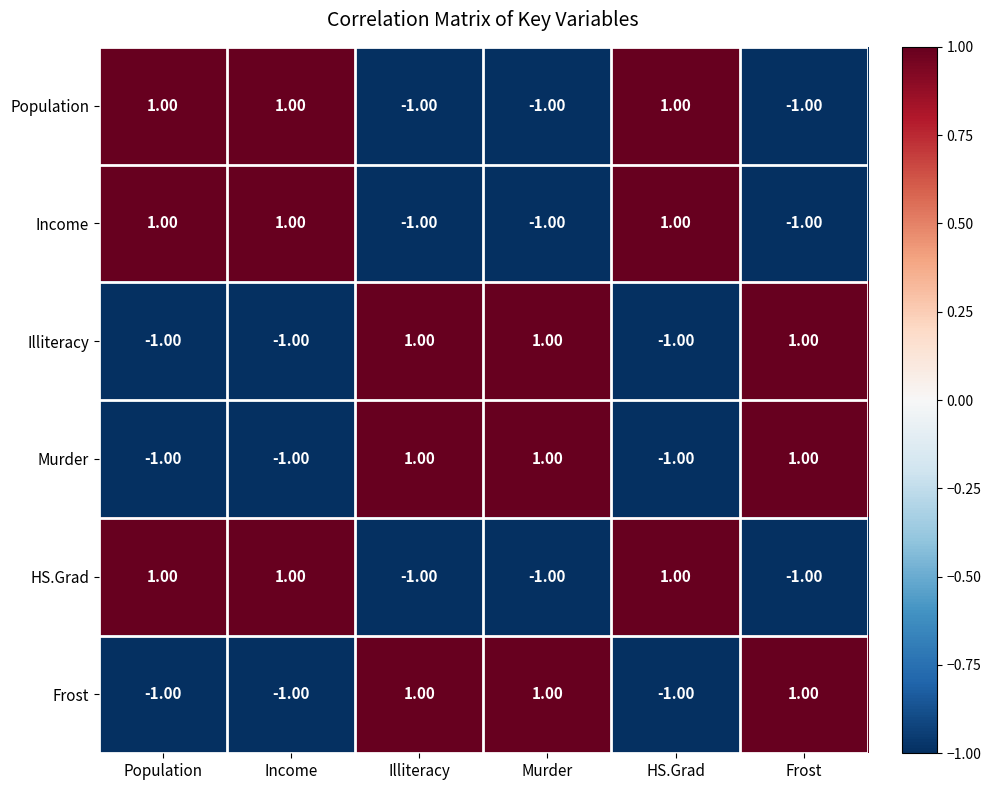

How many distinct data groups are displayed?

6